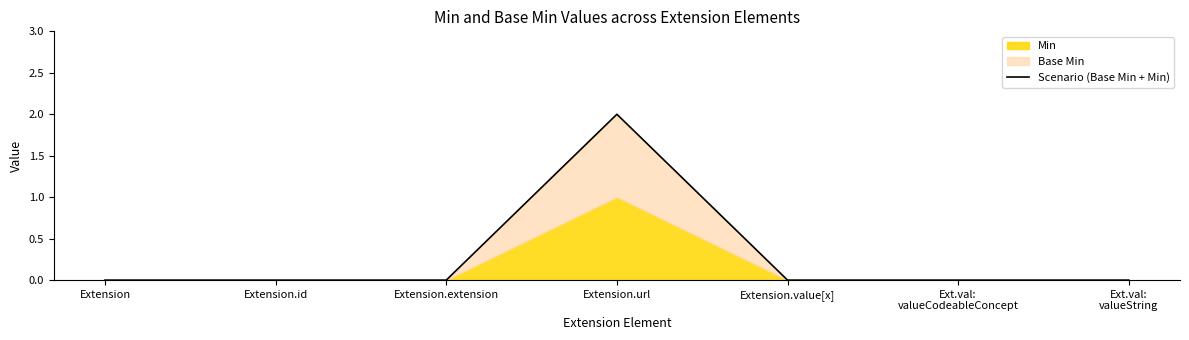

At which label does Scenario (Base Min + Min) reach its peak?

Extension.url